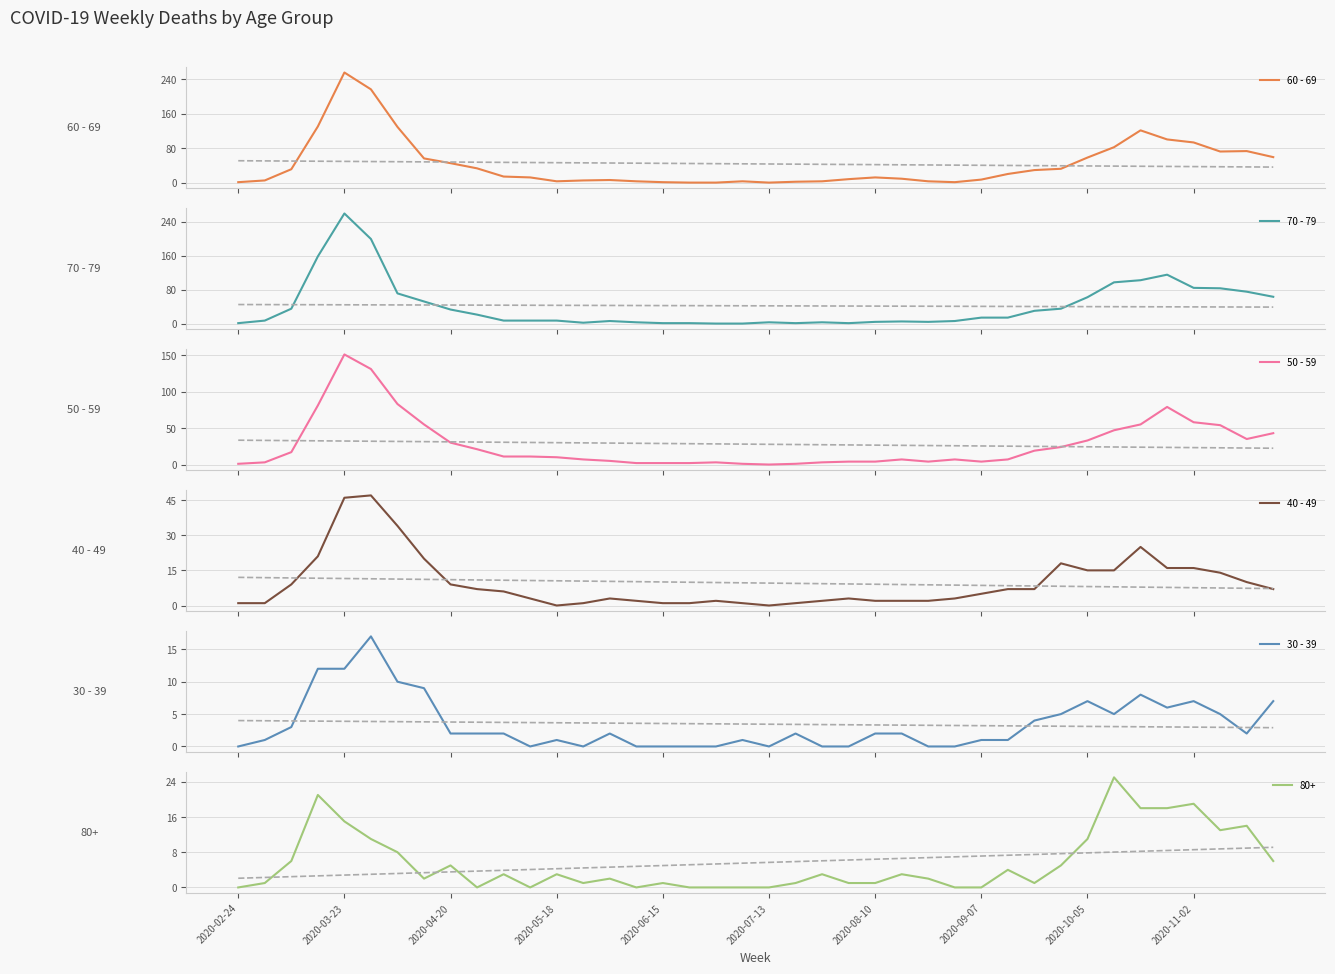

Does the chart display data point markers on the line(s)?

No